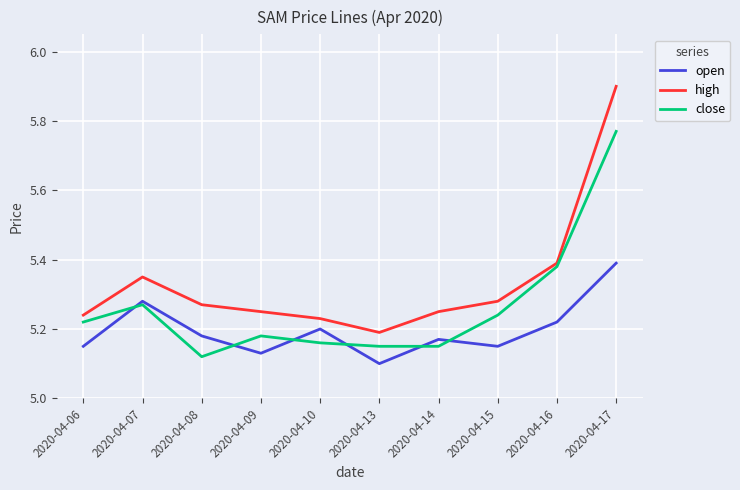

What is the approximate value of high at 2020-04-17?

5.9